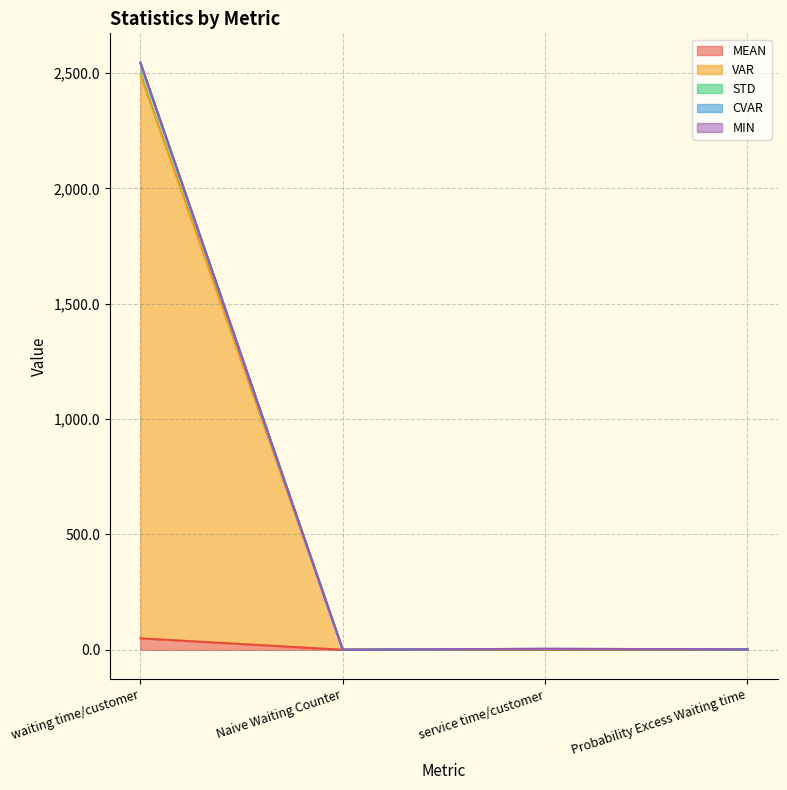

True or false: MEAN has more than 0 points higher than both neighbors.

True